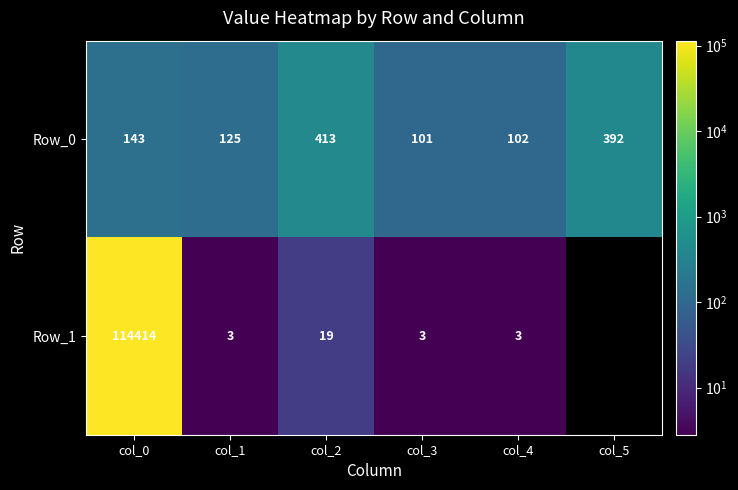

True or false: Row_1 has a value of 3.9 at col_1.

False